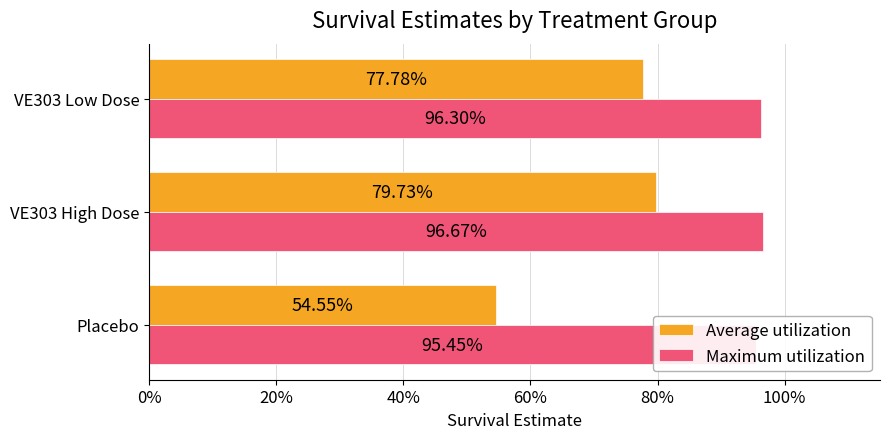

Which series has the widest spread of values?

Average utilization